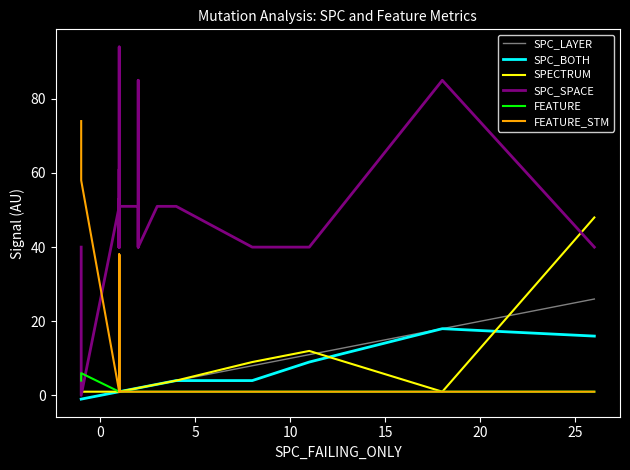

Which series has the largest range (max minus min)?

SPC_SPACE